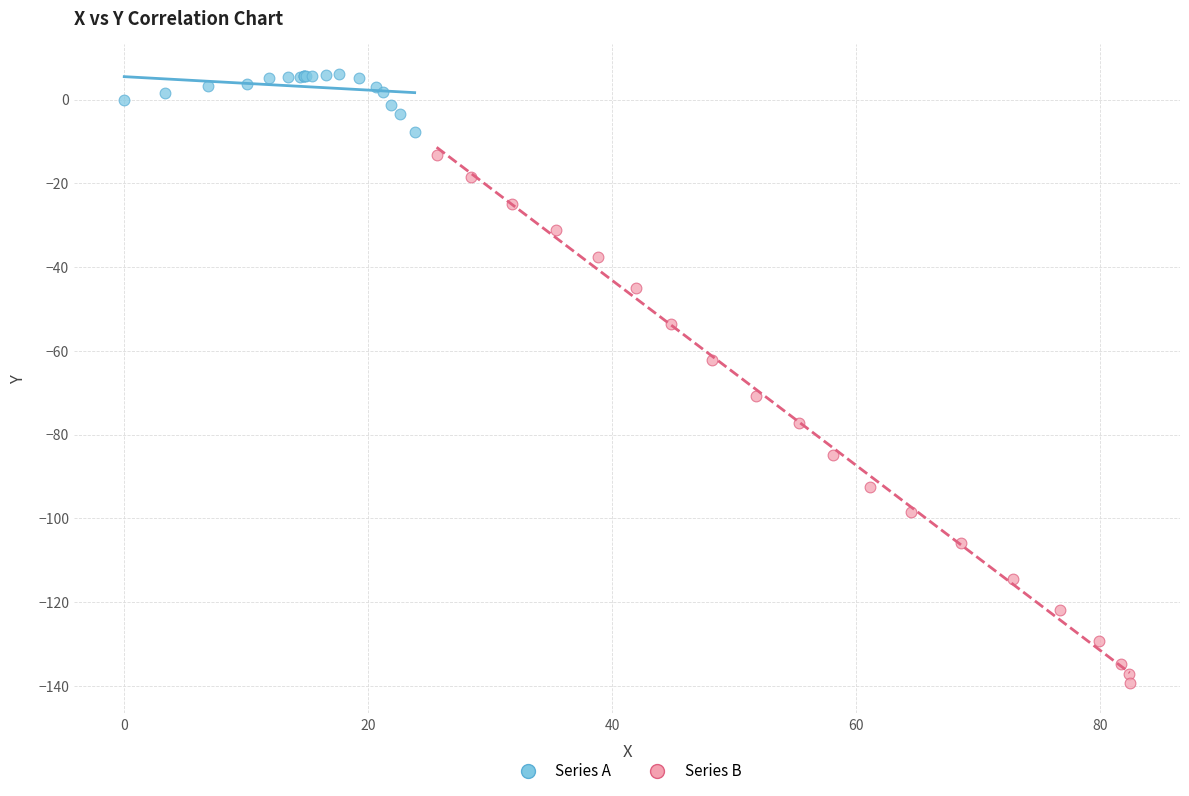

Which series has the widest spread of Y values?

Series B